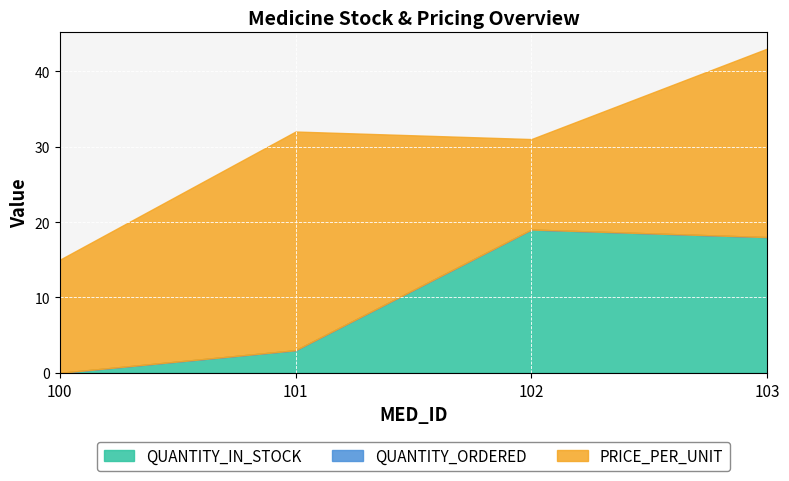

True or false: QUANTITY_ORDERED and QUANTITY_IN_STOCK cross at least once.

False